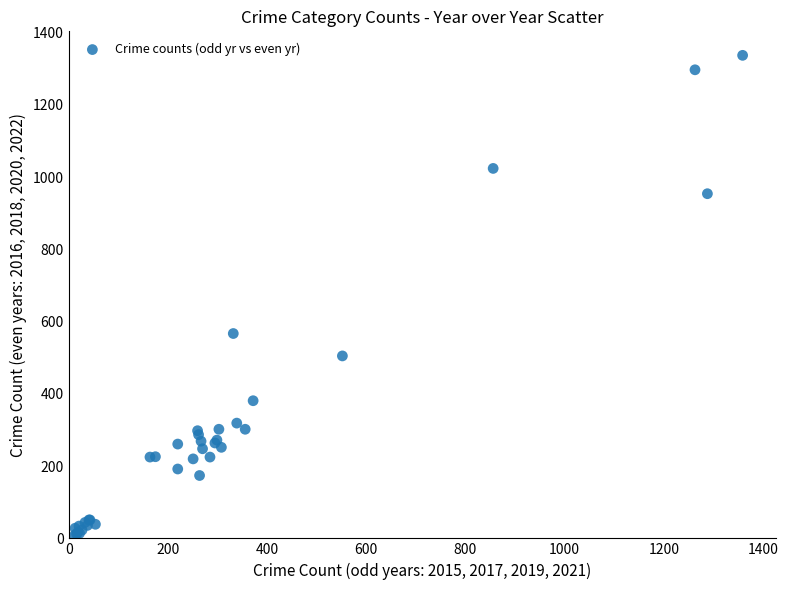

What Y value in the scatter plot is closest to 672?

567